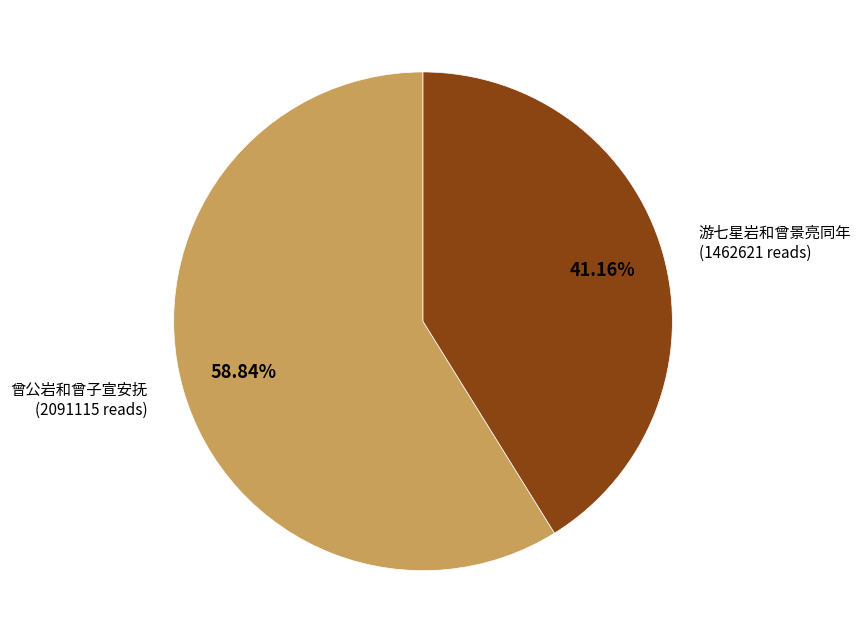

Is there a majority slice in this chart?

Yes